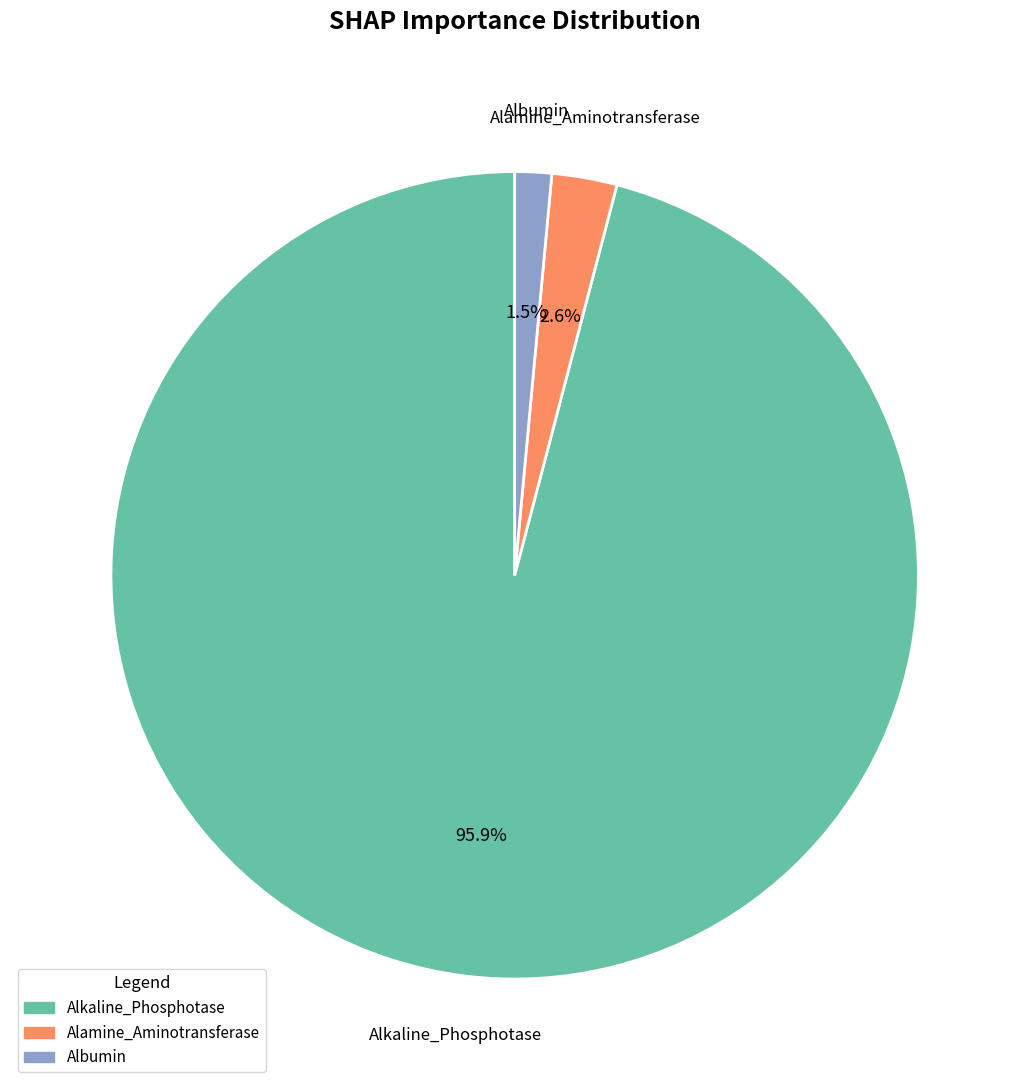

True or false: Alamine_Aminotransferase accounts for 3% of the total.

True